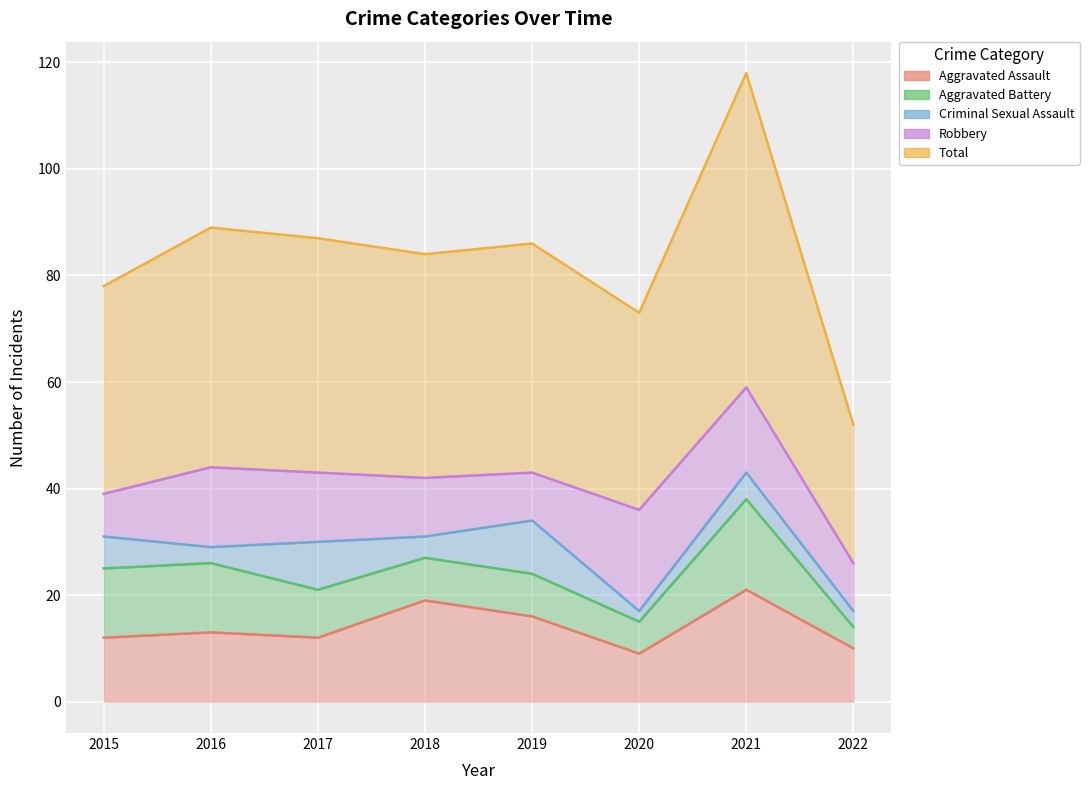

Between 2017 and 2021, which is larger?

2021